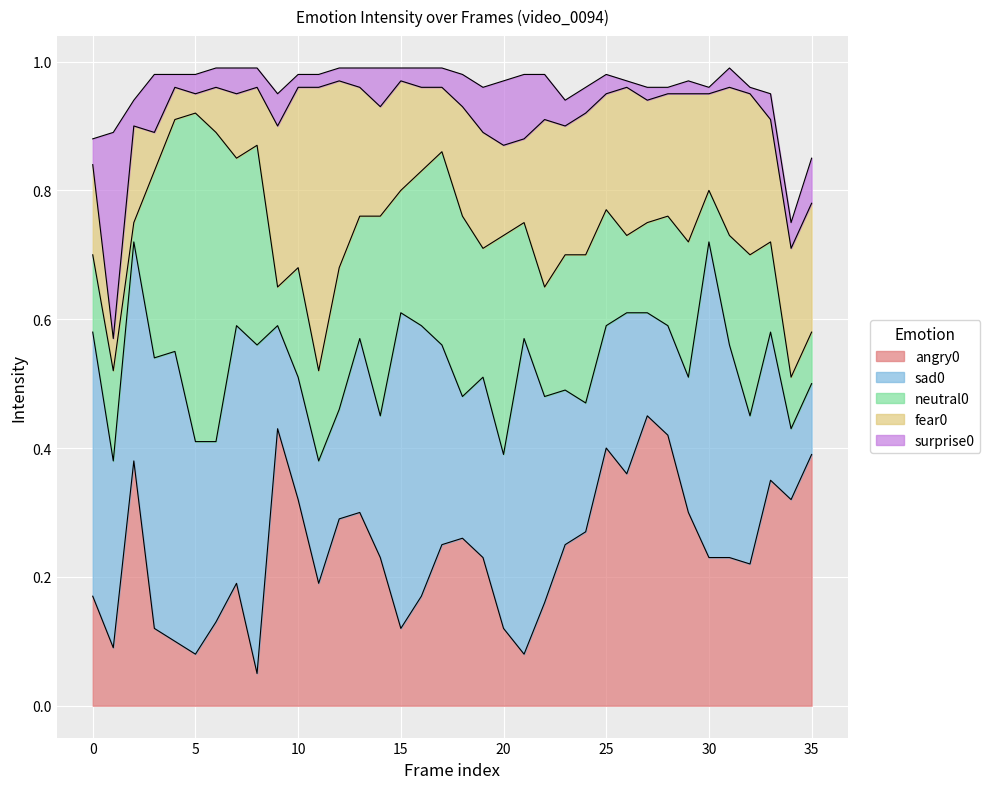

Reading right to left, extract all data points from this chart.

angry0: 0.4	0.3	0.3	0.2	0.2	0.2	0.3	0.4	0.5	0.4	0.4	0.3	0.2	0.2	0.1	0.1	0.2	0.3	0.2	0.2	0.1	0.2	0.3	0.3	0.2	0.3	0.4	0.1	0.2	0.1	0.1	0.1	0.1	0.4	0.1	0.2
sad0: 0.1	0.1	0.2	0.2	0.3	0.5	0.2	0.2	0.2	0.2	0.2	0.2	0.2	0.3	0.5	0.3	0.3	0.2	0.3	0.4	0.5	0.2	0.3	0.2	0.2	0.2	0.2	0.5	0.4	0.3	0.3	0.5	0.4	0.3	0.3	0.4
neutral0: 0.1	0.1	0.1	0.2	0.2	0.1	0.2	0.2	0.1	0.1	0.2	0.2	0.2	0.2	0.2	0.3	0.2	0.3	0.3	0.2	0.2	0.3	0.2	0.2	0.1	0.2	0.1	0.3	0.3	0.5	0.5	0.4	0.3	0.0	0.1	0.1
fear0: 0.2	0.2	0.2	0.2	0.2	0.1	0.2	0.2	0.2	0.2	0.2	0.2	0.2	0.3	0.1	0.1	0.2	0.2	0.1	0.1	0.2	0.2	0.2	0.3	0.4	0.3	0.2	0.1	0.1	0.1	0.0	0.1	0.1	0.1	0.1	0.1
surprise0: 0.1	0.0	0.0	0.0	0.0	0.0	0.0	0.0	0.0	0.0	0.0	0.0	0.0	0.1	0.1	0.1	0.1	0.1	0.0	0.0	0.0	0.1	0.0	0.0	0.0	0.0	0.1	0.0	0.0	0.0	0.0	0.0	0.1	0.0	0.3	0.0